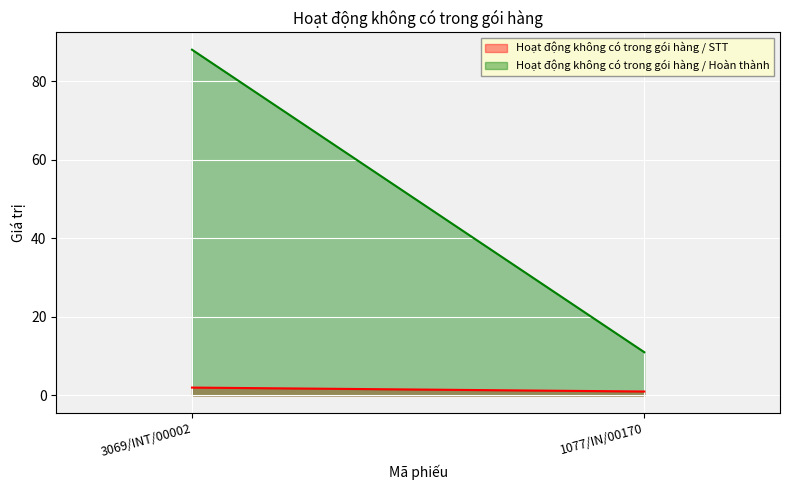

Rank the series by their maximum value, from highest to lowest.

Hoạt động không có trong gói hàng / Hoàn thành, Hoạt động không có trong gói hàng / STT